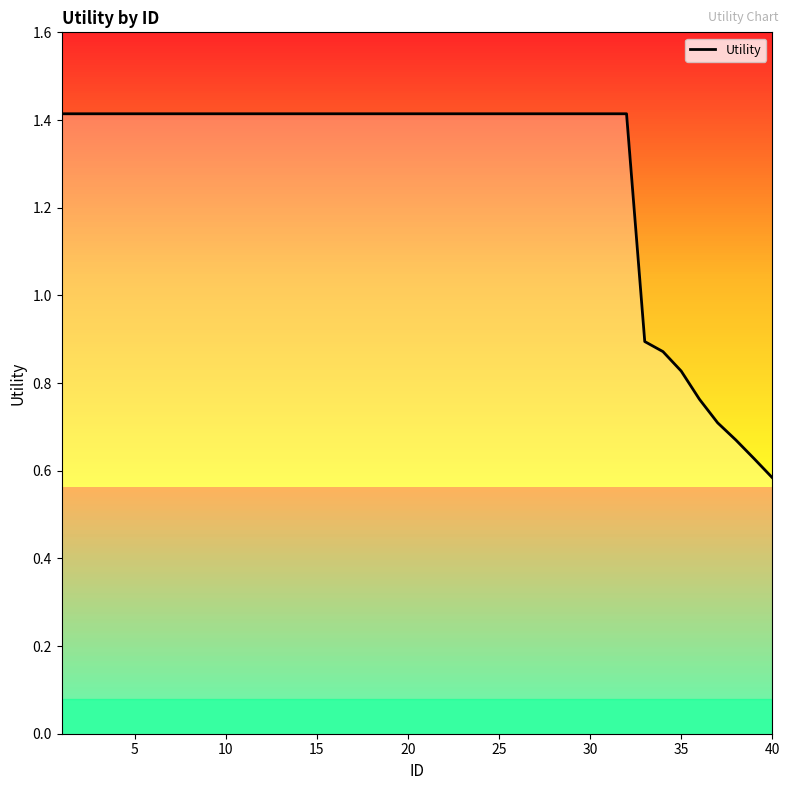

Reading left to right, transcribe all the data shown in this chart.

1.4	1.4	1.4	1.4	1.4	1.4	1.4	1.4	1.4	1.4	1.4	1.4	1.4	1.4	1.4	1.4	1.4	1.4	1.4	1.4	1.4	1.4	1.4	1.4	1.4	1.4	1.4	1.4	1.4	1.4	1.4	1.4	0.9	0.9	0.8	0.8	0.7	0.7	0.6	0.6